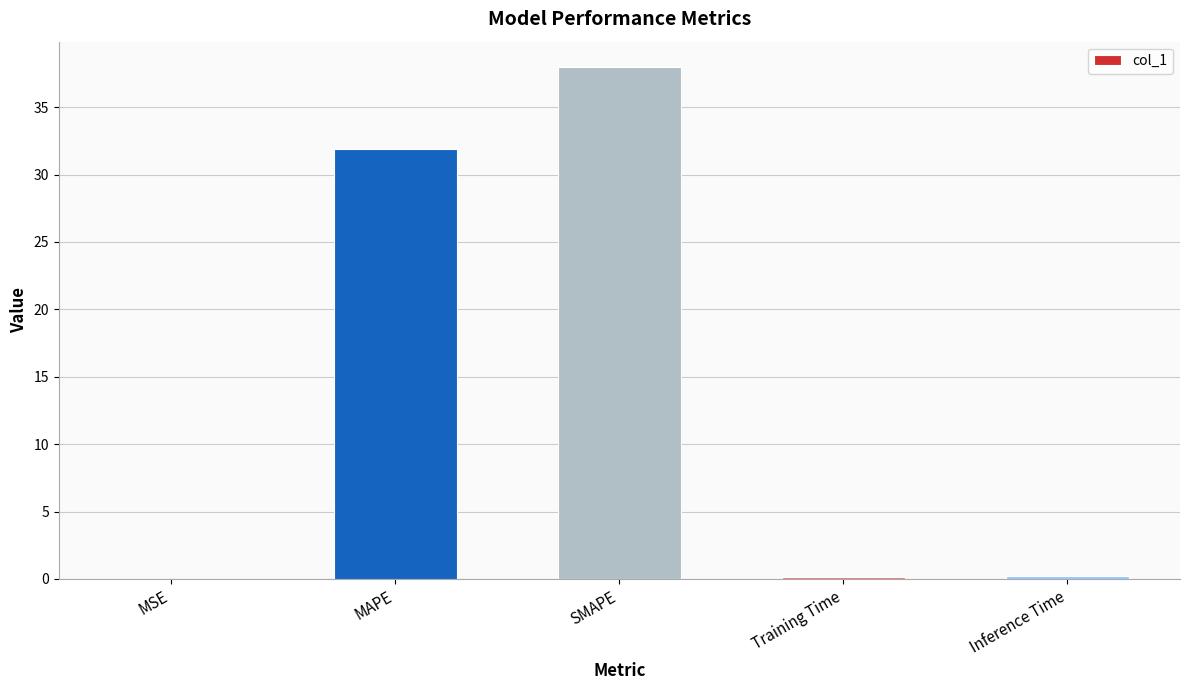

True or false: the data shows 7.3 at MAPE.

False